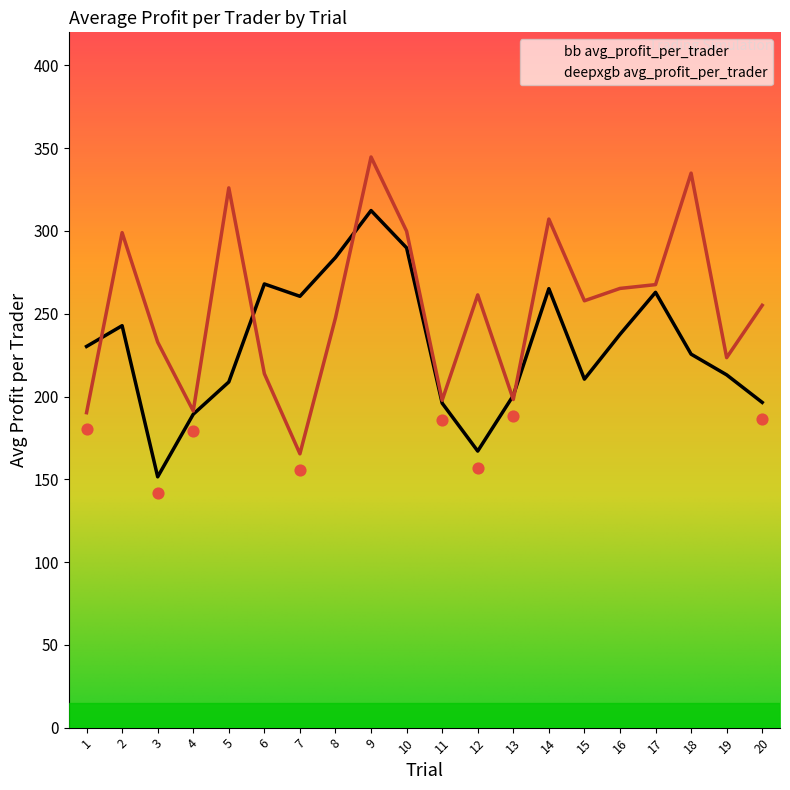

Which series reaches the maximum Y coordinate?

deepxgb avg_profit_per_trader